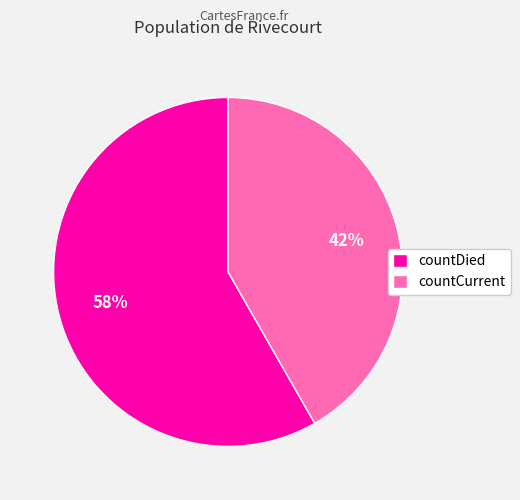

How many slices are in this pie chart?

2